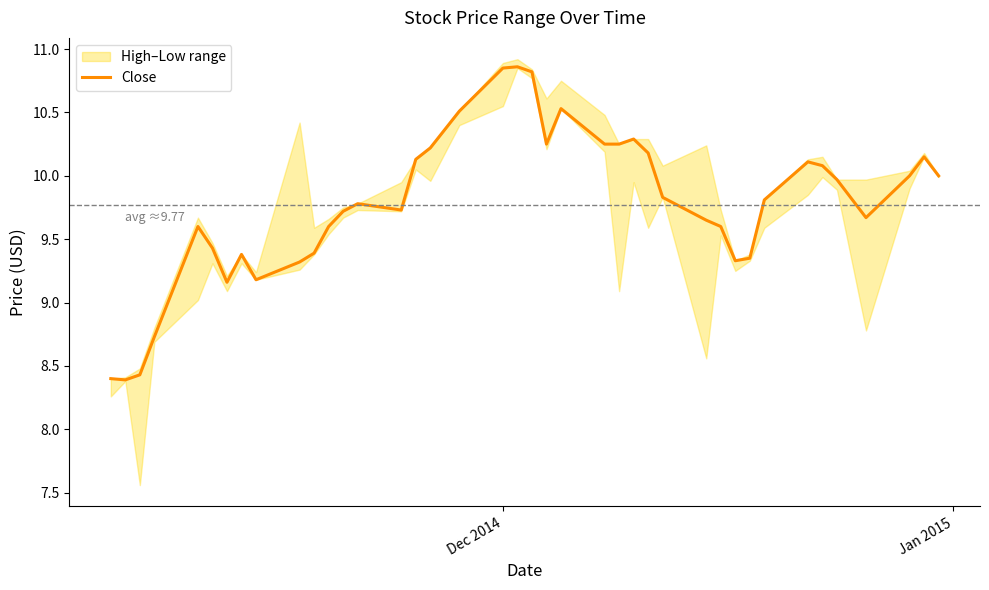

How many values are below 9?

4